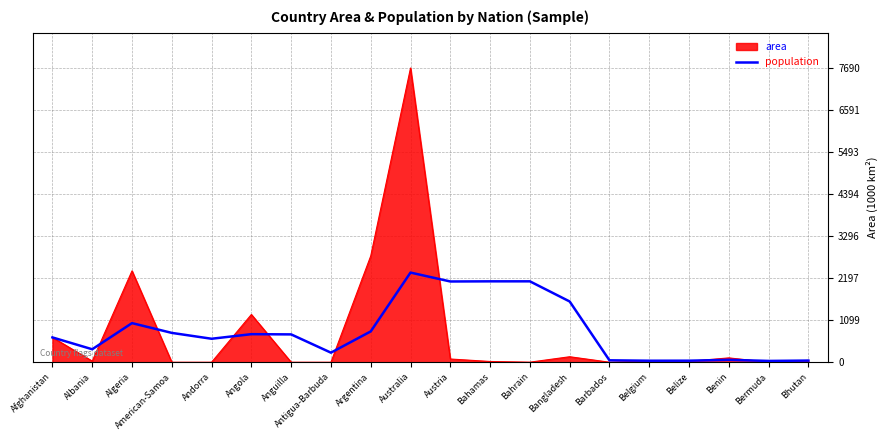

Is the value of population at Angola greater than the value of area at Argentina?

No